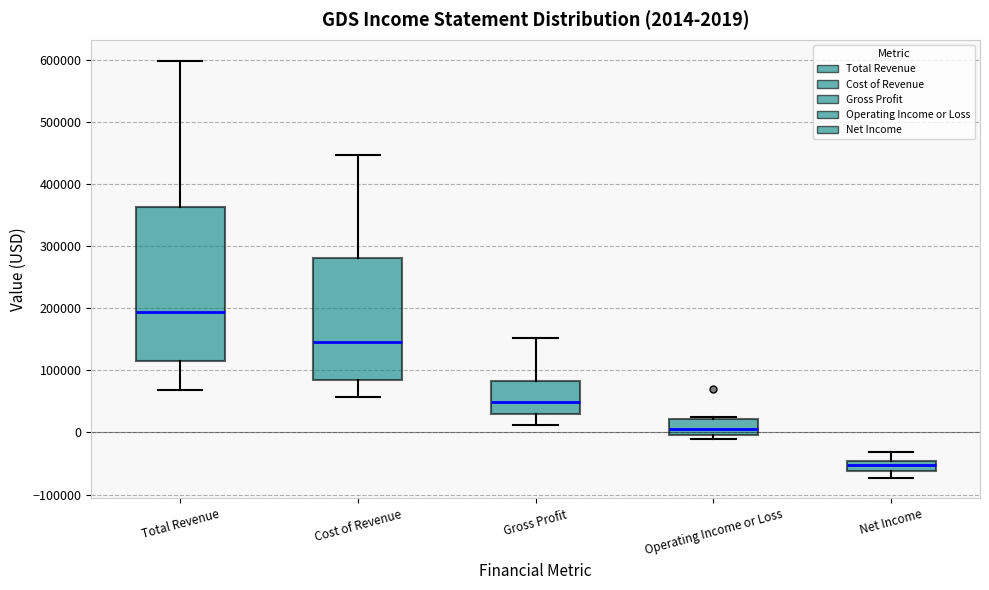

Which box is the tallest, from its lower edge to its upper edge?

Total Revenue